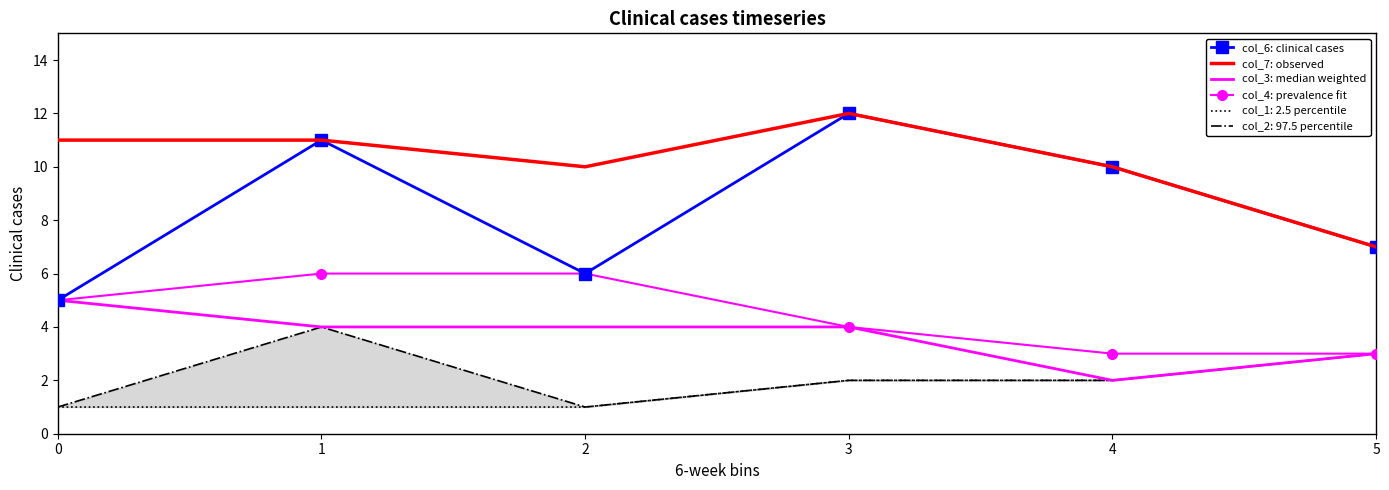

What is the difference between the second highest and second lowest values in the col_6: clinical cases series?

5